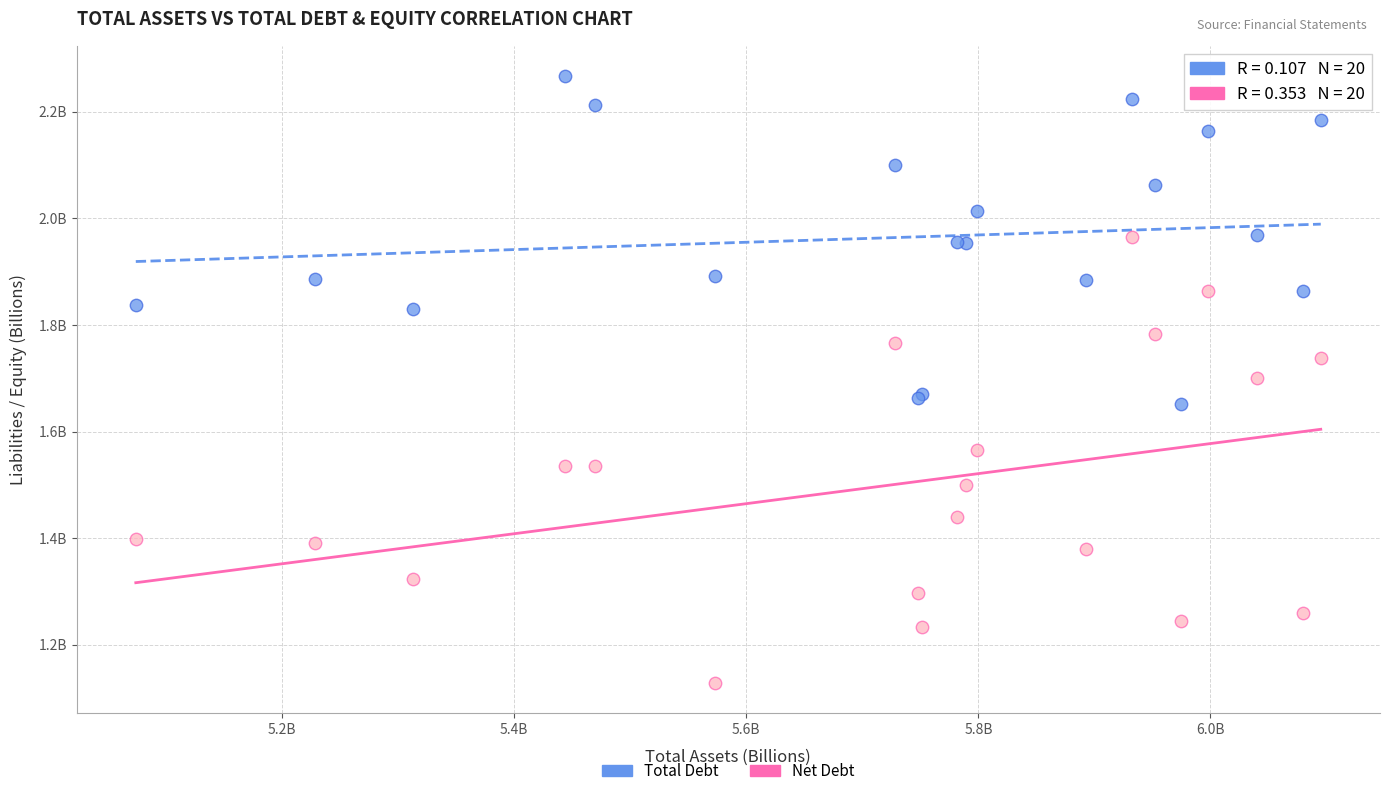

Which series has the largest Y range (max minus min)?

Net Debt